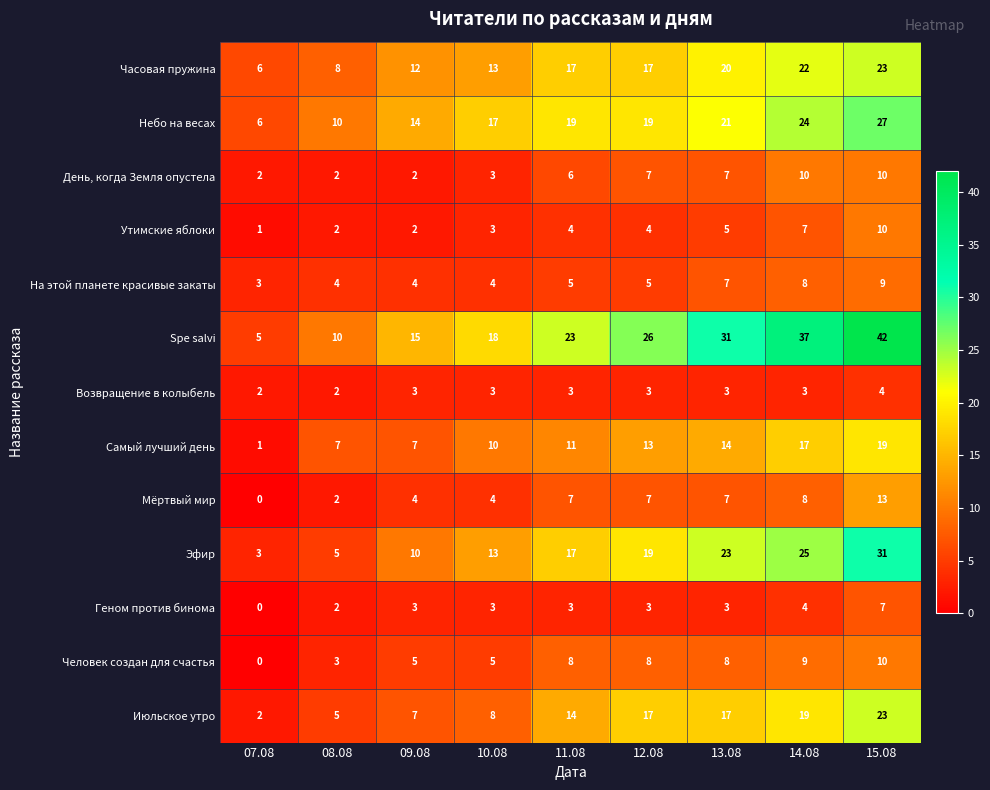

Is the value of Утимские яблоки at 08.08 greater than the value of Июльское утро at 12.08?

No